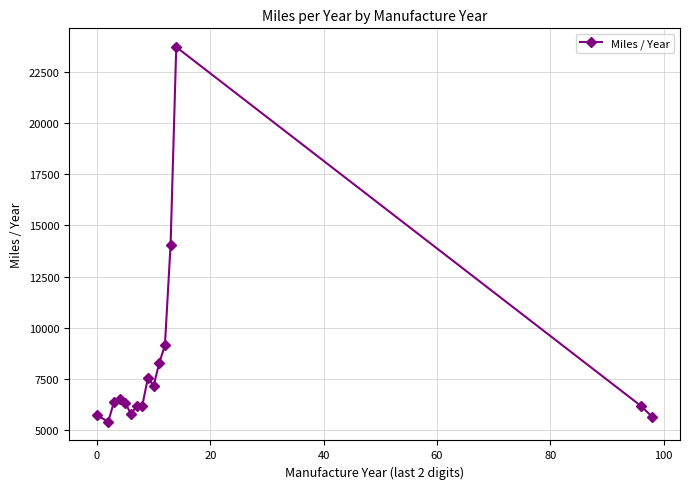

What is the difference between the maximum and second lowest values?

18043.1